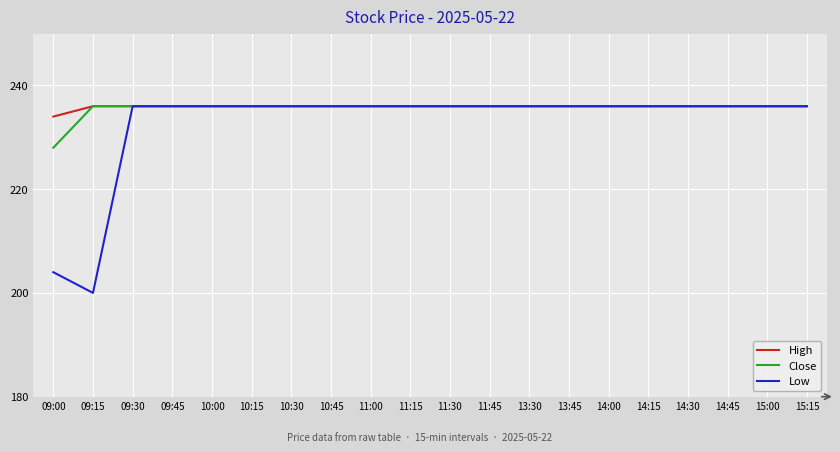

What is the total value across all series at 10:45?

708